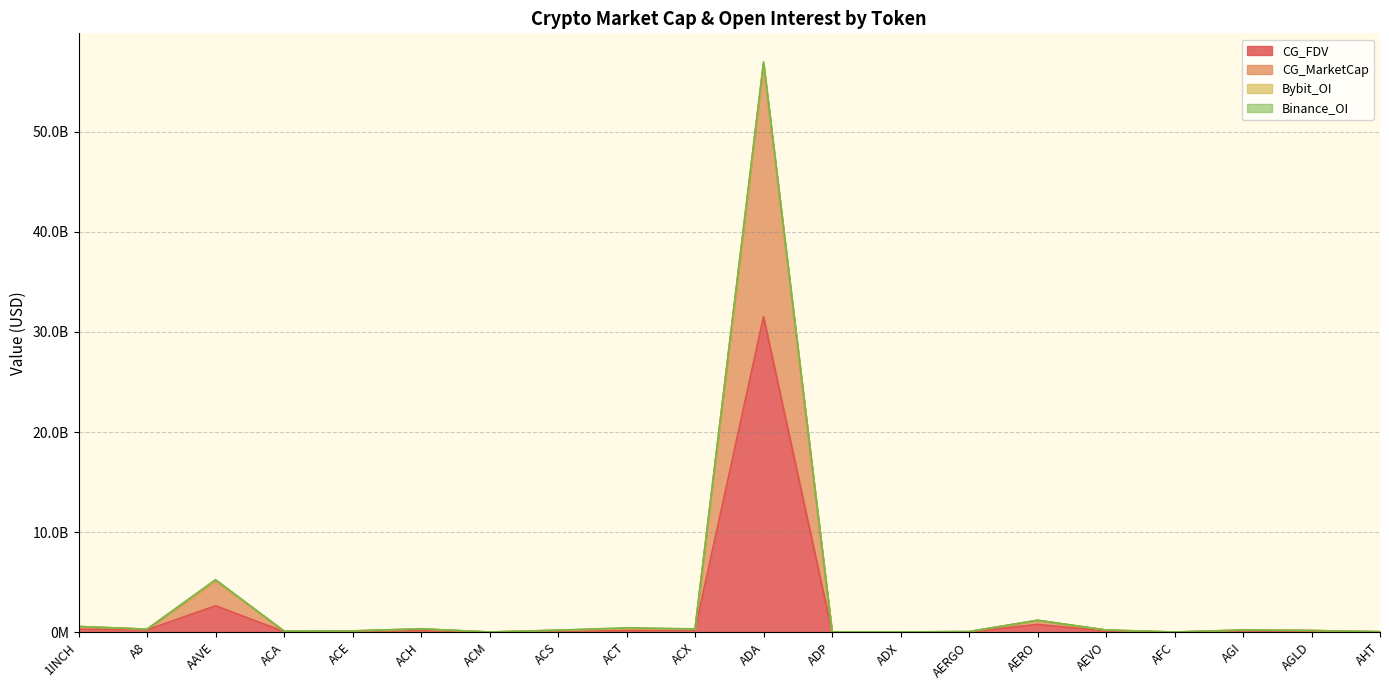

At which category does the chart reach its minimum across all series?

ADX